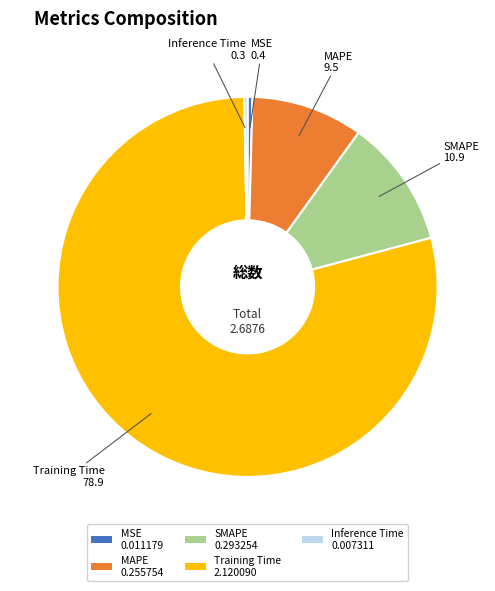

Combined, do Training Time 2.120090 and MSE 0.011179 account for over 50%?

Yes